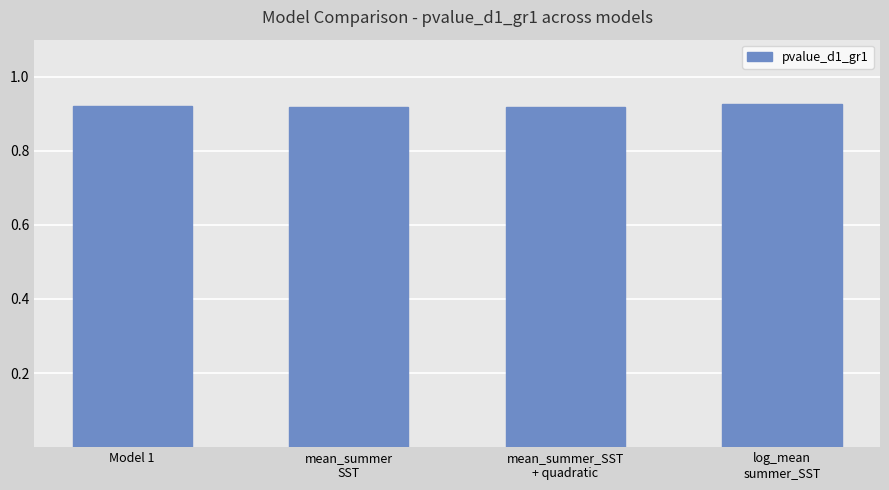

Does the chart contain stacked bars?

No